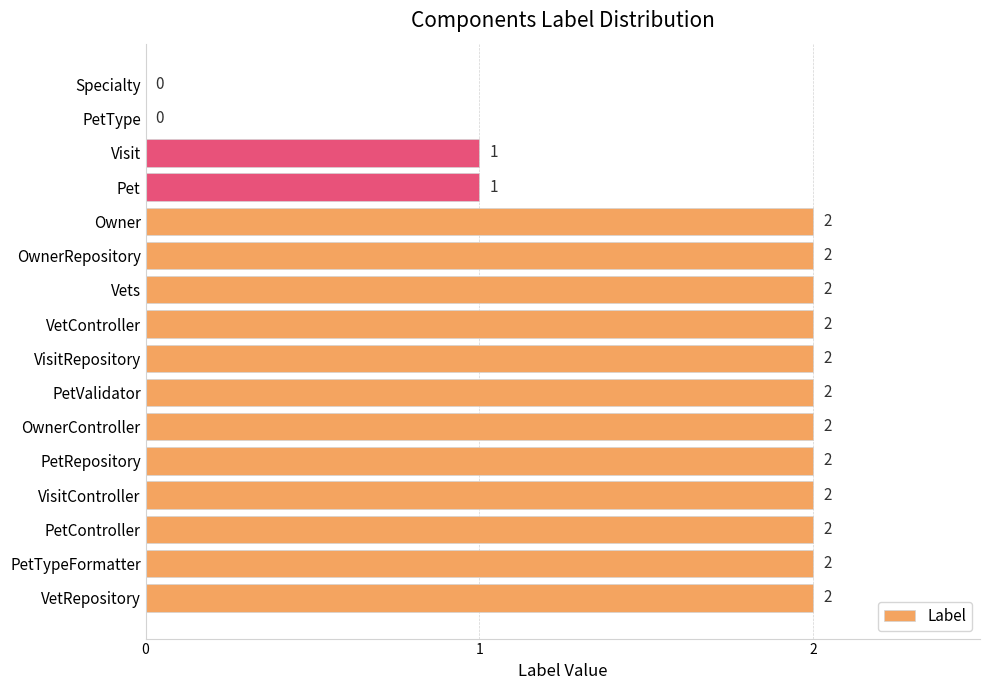

Is it true that the value at OwnerController is 1?

False